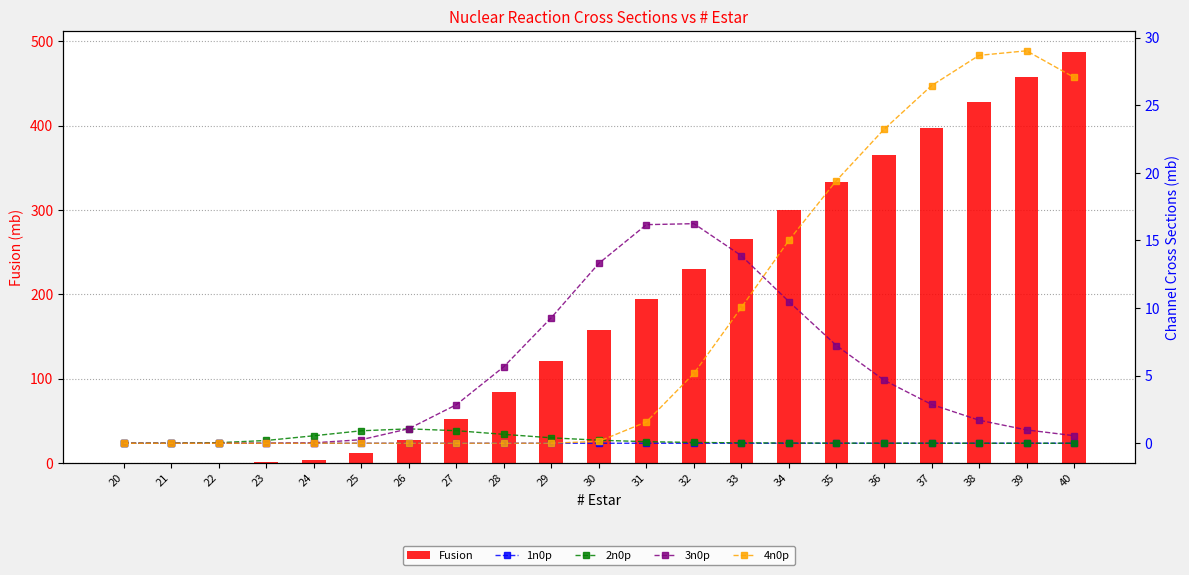

What is the maximum value for 4n0p?

29.0